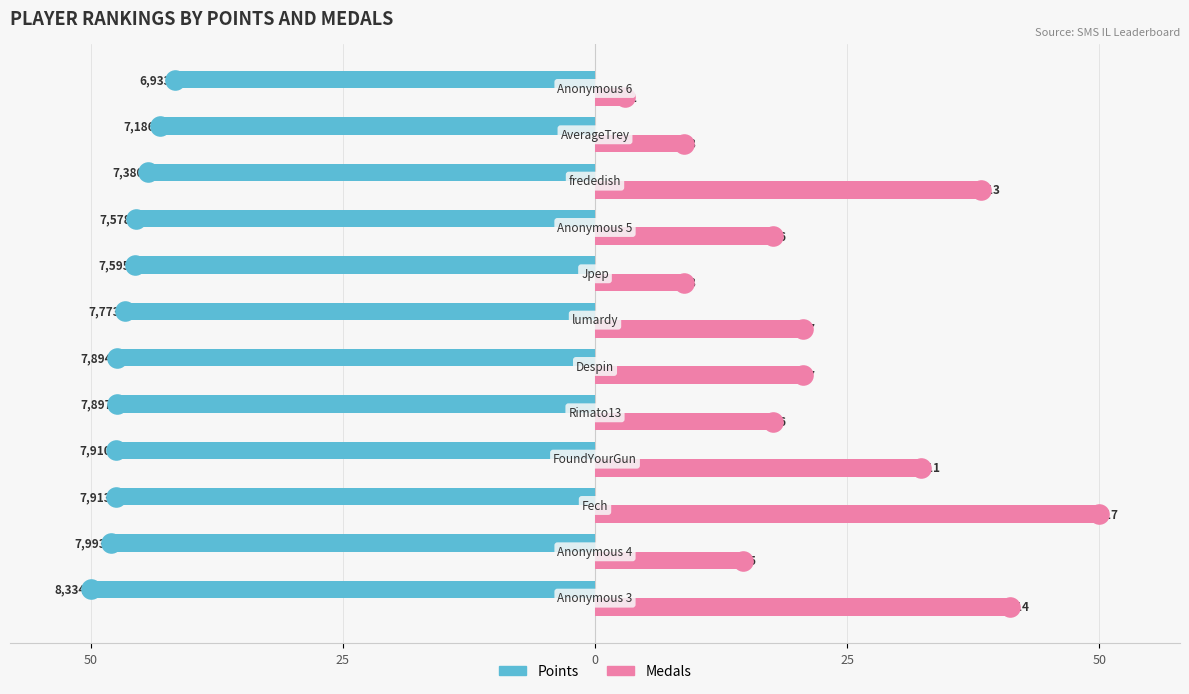

Which series has the largest Y range (max minus min)?

Medals